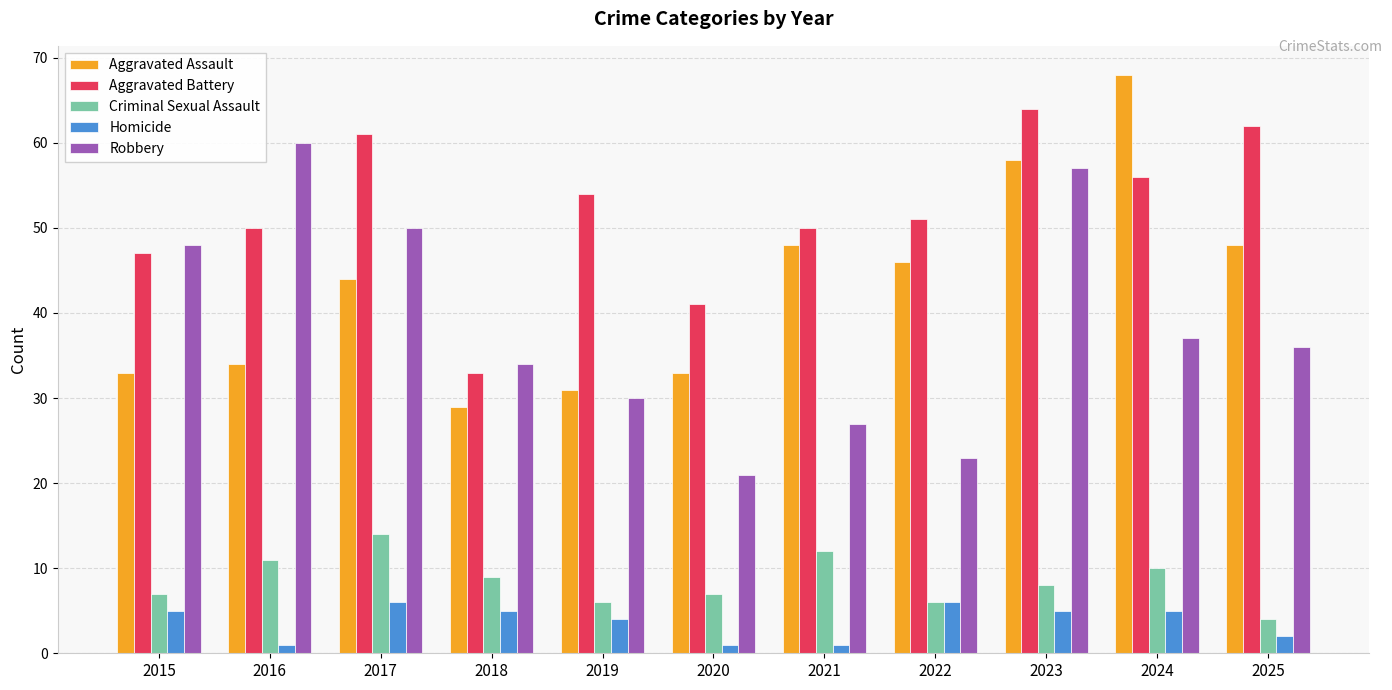

At which category does the chart reach its peak across all series?

2024